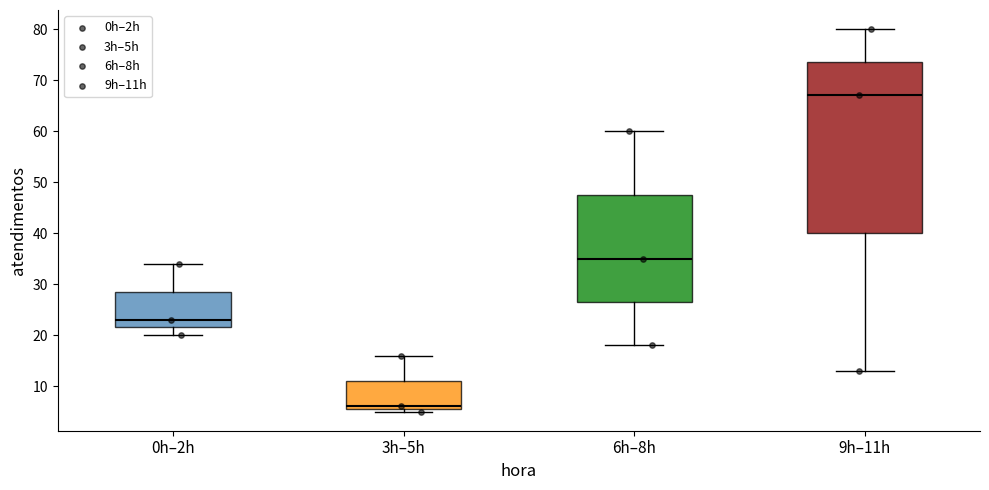

Which box's median line is the highest?

9h–11h